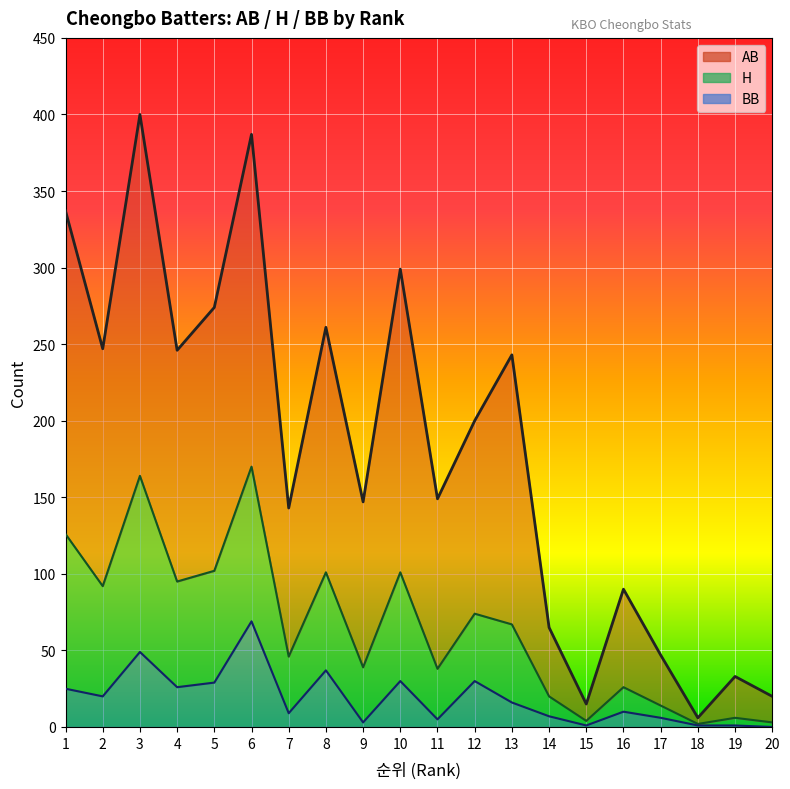

At how many categories does at least one series exceed 114?

13